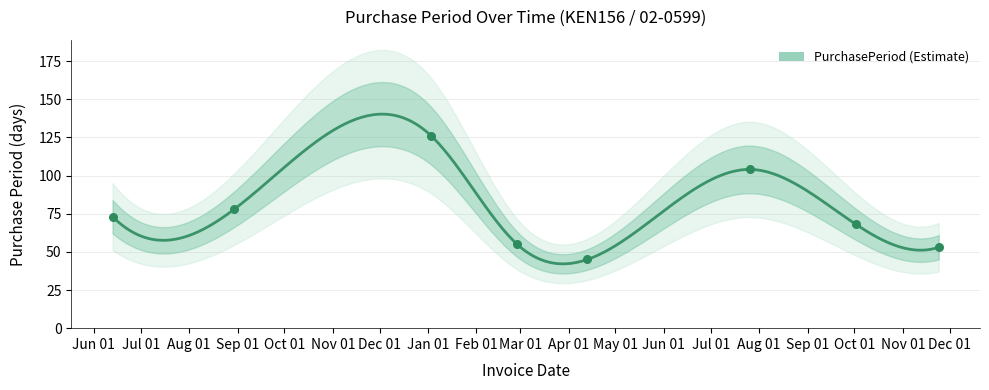

What is the change in value from 2017-01-03 to 2017-04-13?

-81